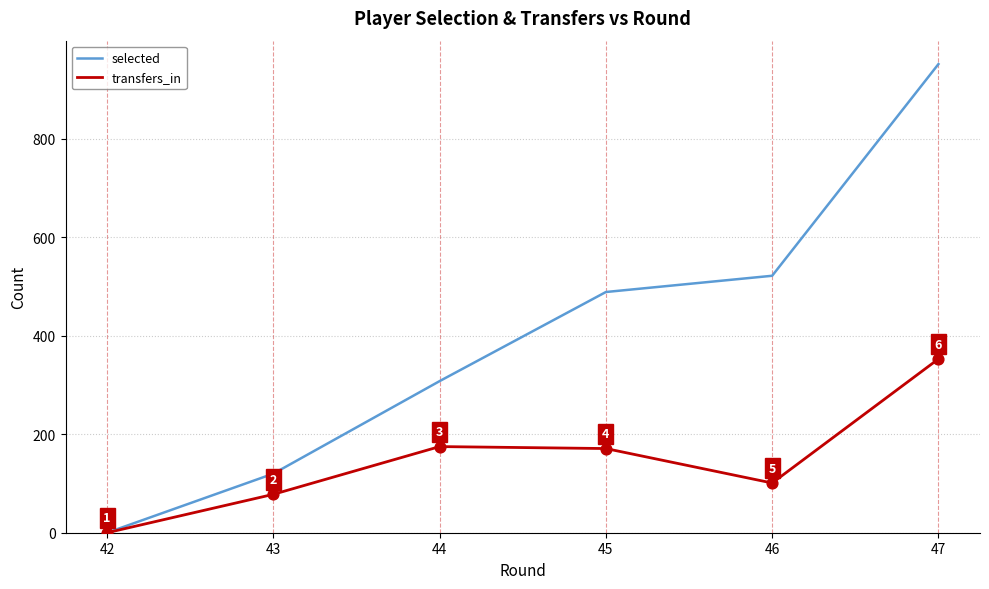

Which series has the widest spread of values?

selected